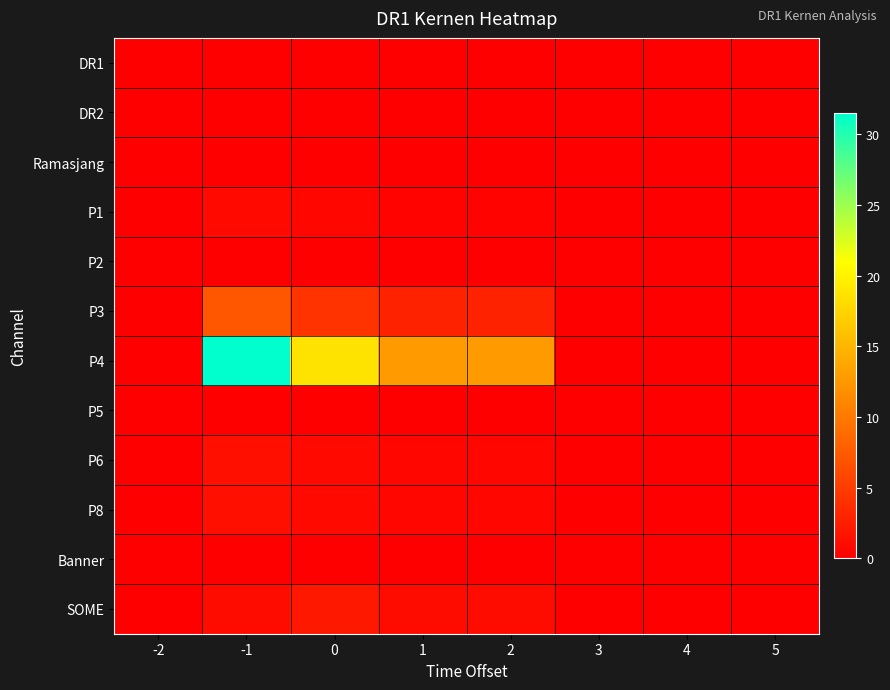

Which series has the widest spread of values?

P4